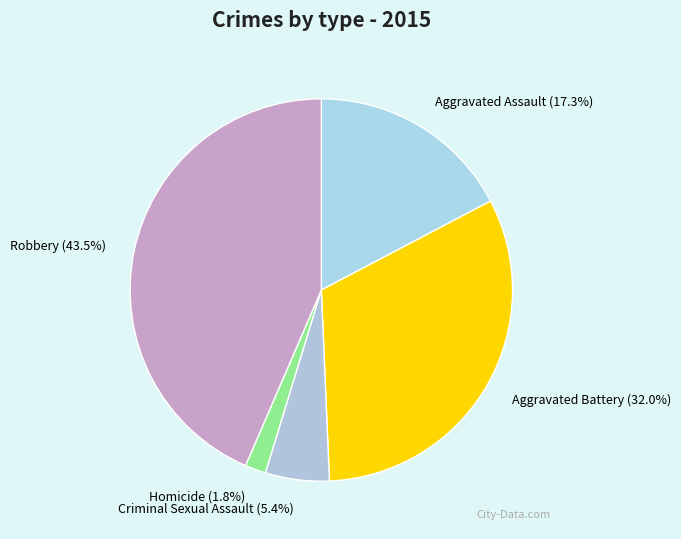

Count the number of slices in the pie.

5